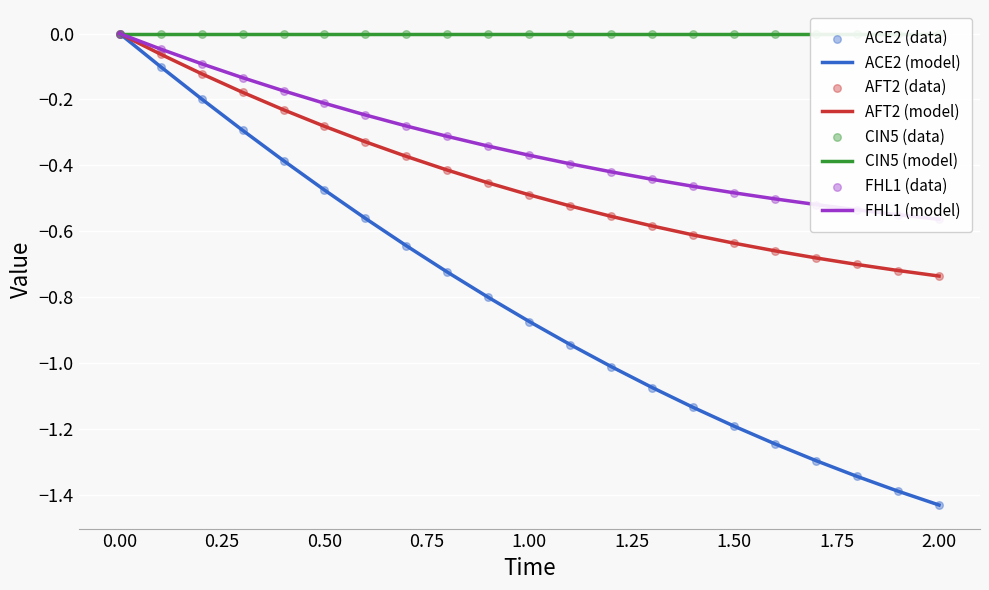

Which series has the widest spread of Y values?

ACE2